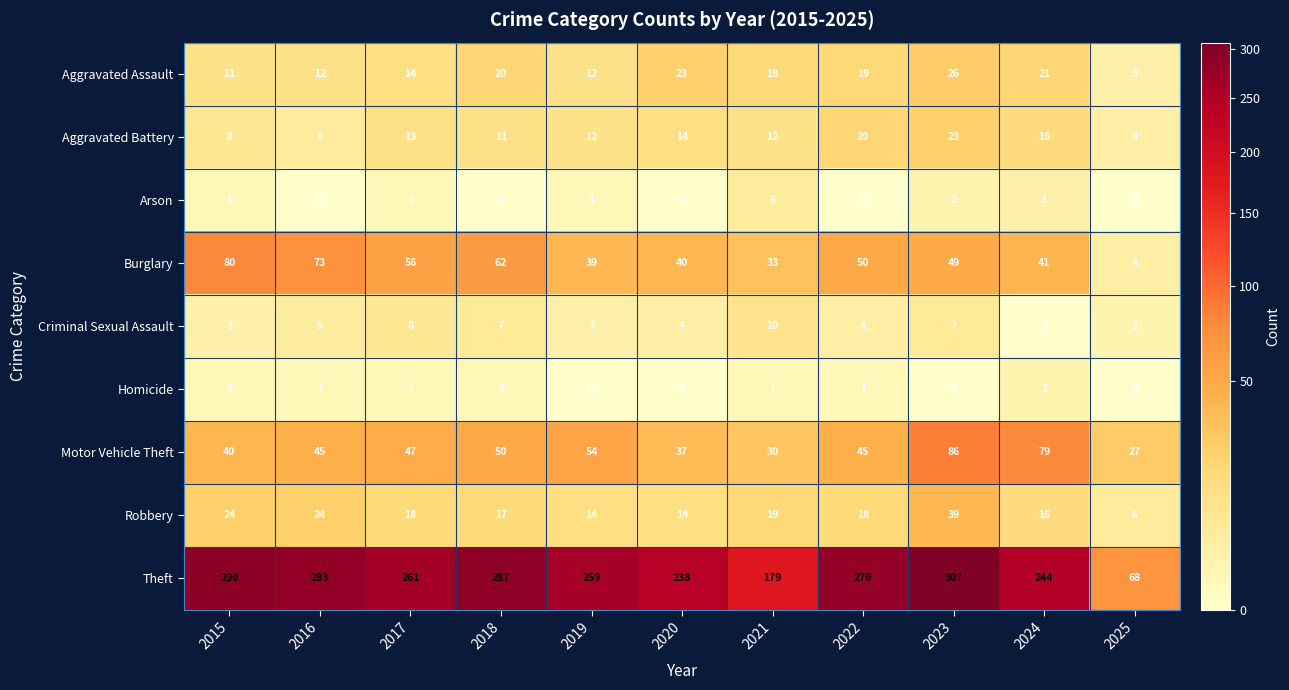

Between 2022 and 2023, which series saw the biggest shift?

Motor Vehicle Theft